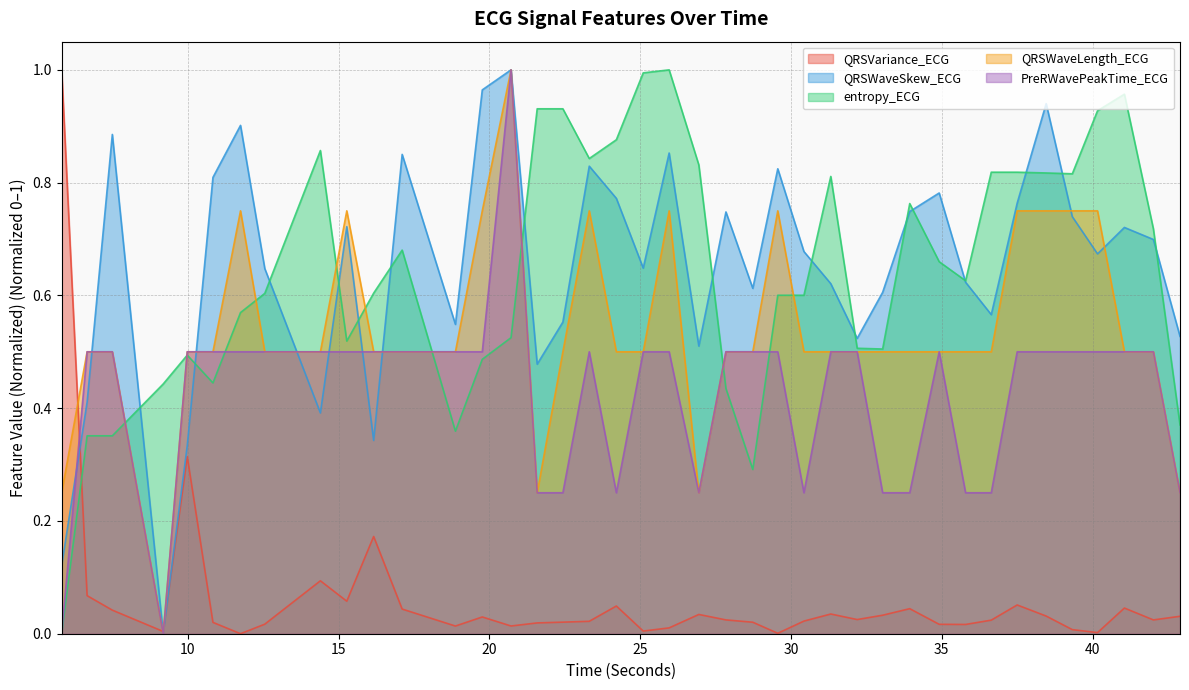

Between 17.109375 and 9.984375, which is larger?

9.984375